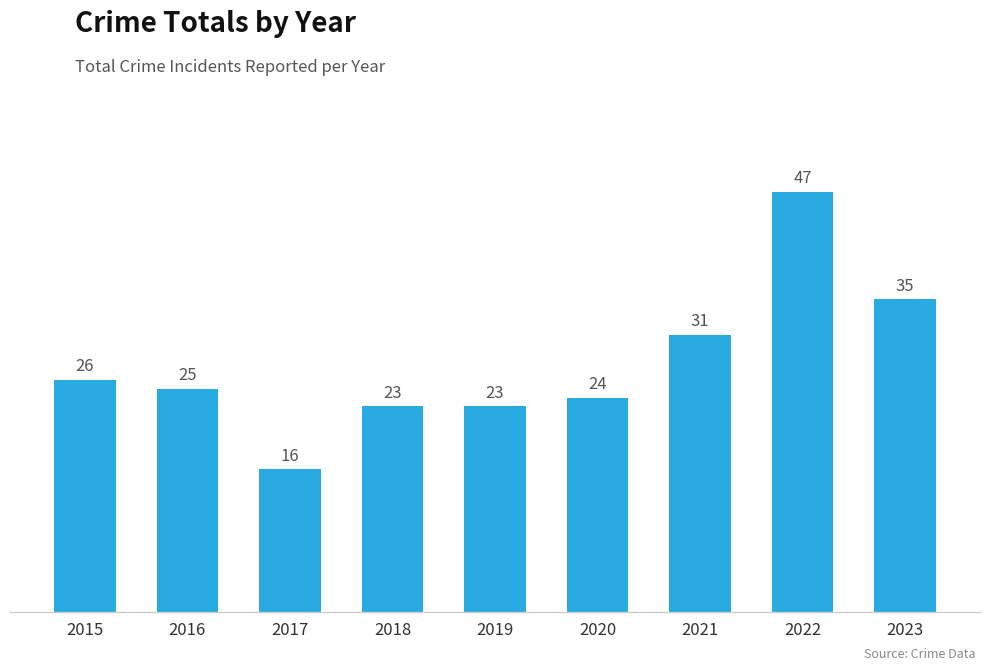

Reading left to right, what are all the values shown in this chart?

2015=26	2016=25	2017=16	2018=23	2019=23	2020=24	2021=31	2022=47	2023=35